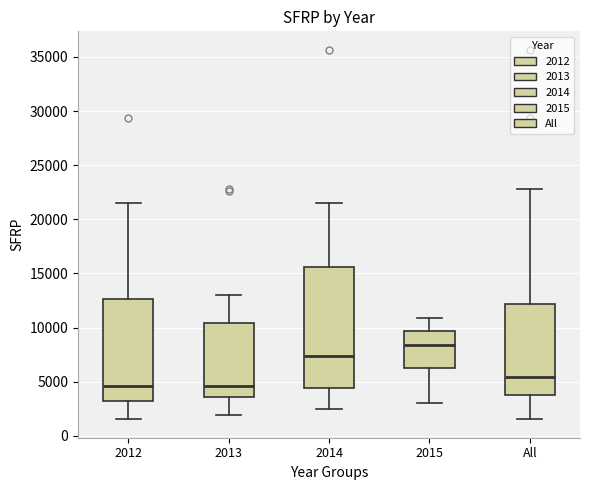

Reading left to right, transcribe this box plot: for each box, give where its median line is, the range the box spans, and where its two whiskers end, as read against the y-axis. The values are not printed on the chart, so give them approximately, as read against the axis.

2012: median 4500, box 3000 to 12500, whiskers 1500 to 21500
2013: median 4500, box 3500 to 10500, whiskers 2000 to 13000
2014: median 7500, box 4500 to 15500, whiskers 2500 to 21500
2015: median 8500, box 6500 to 9500, whiskers 3000 to 11000
All: median 5500, box 4000 to 12000, whiskers 1500 to 23000